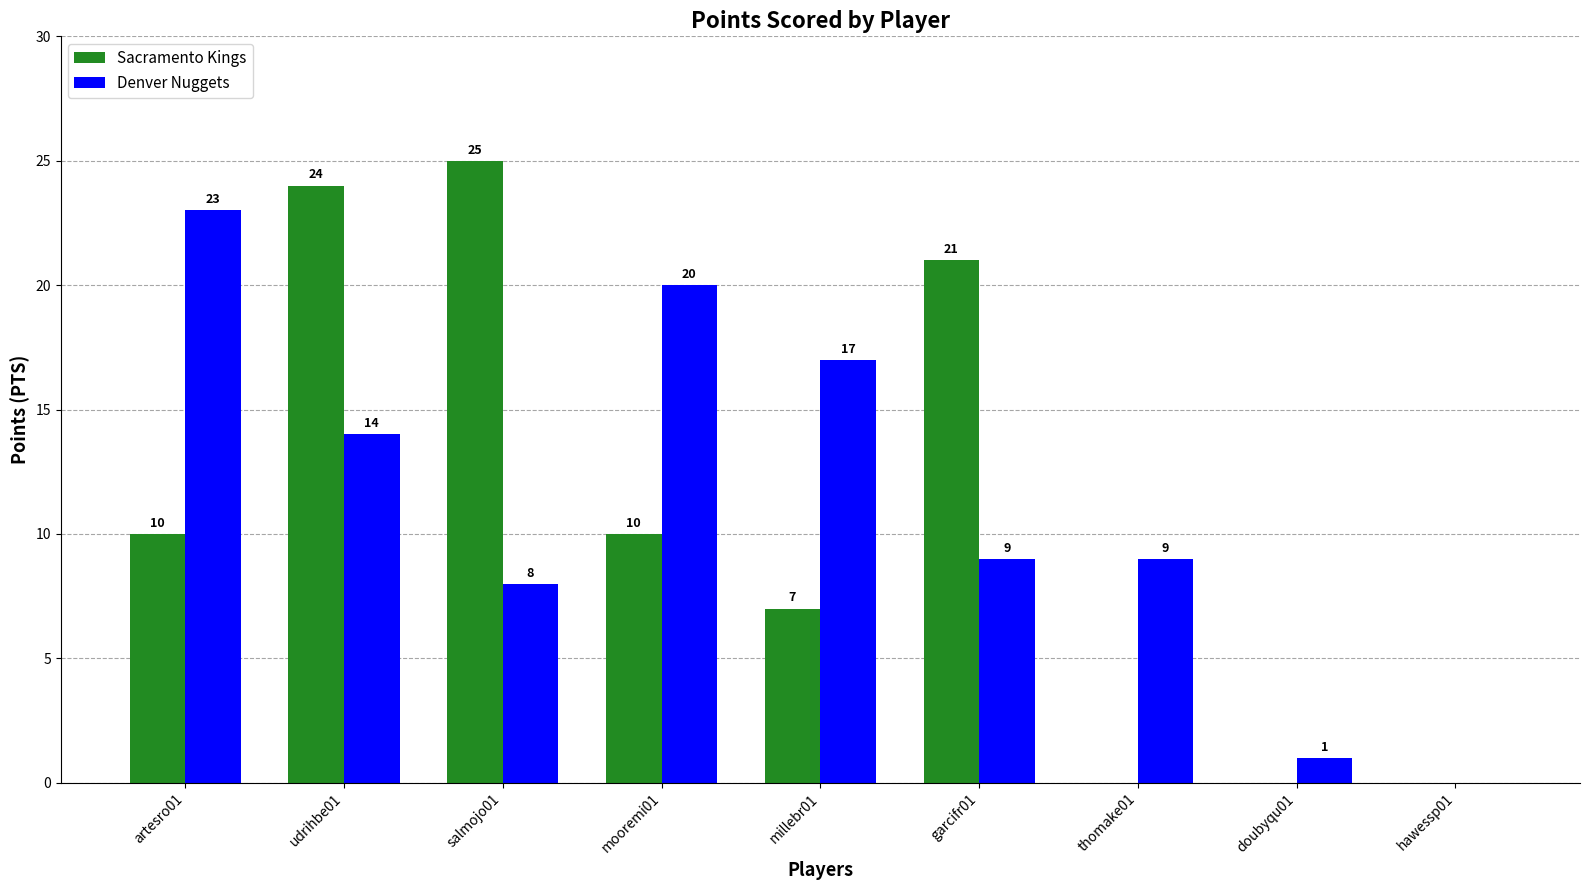

Between garcifr01 and thomake01, which series saw the biggest shift?

Sacramento Kings